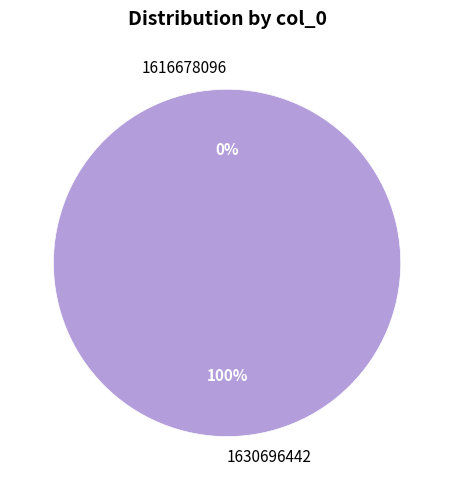

What percentage is the 1630696442 slice, to the nearest percent?

100%